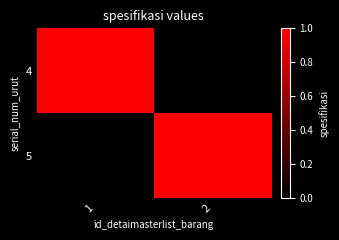

Reading left to right, list all the values displayed in this chart.

4: 1=1	2=0
5: 1=0	2=1